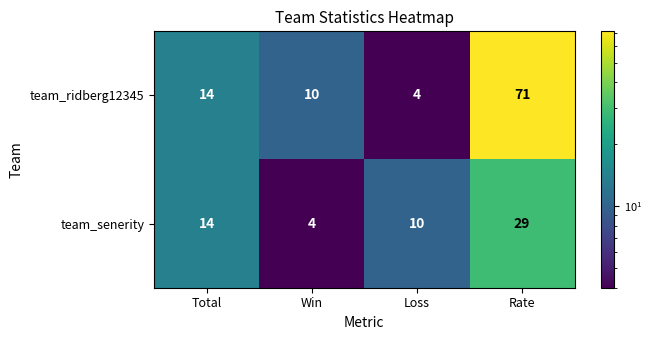

Between Win and Rate, which series saw the biggest shift?

team_ridberg12345